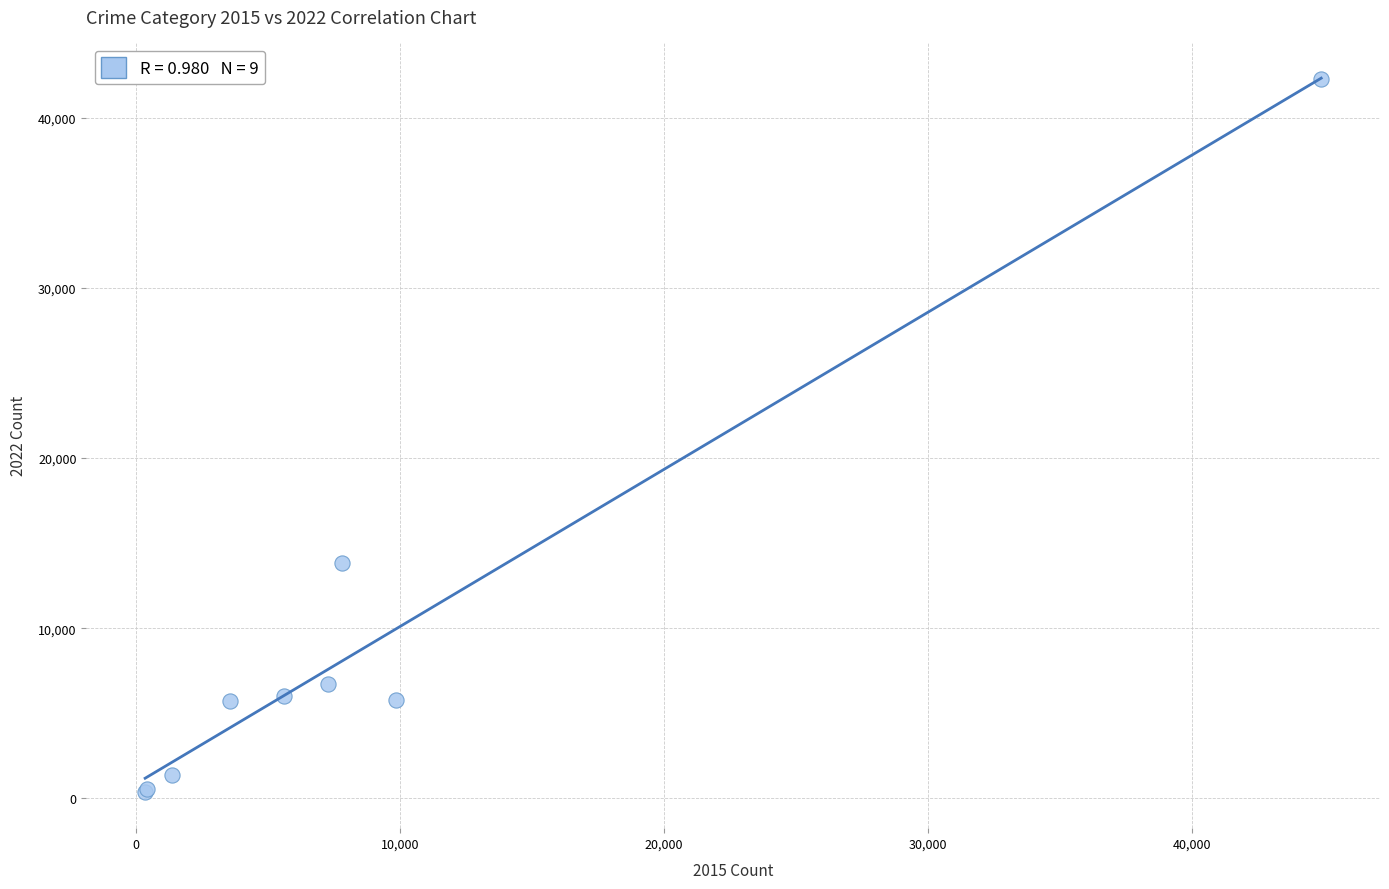

What Y value in the scatter plot is closest to 21322?

13850